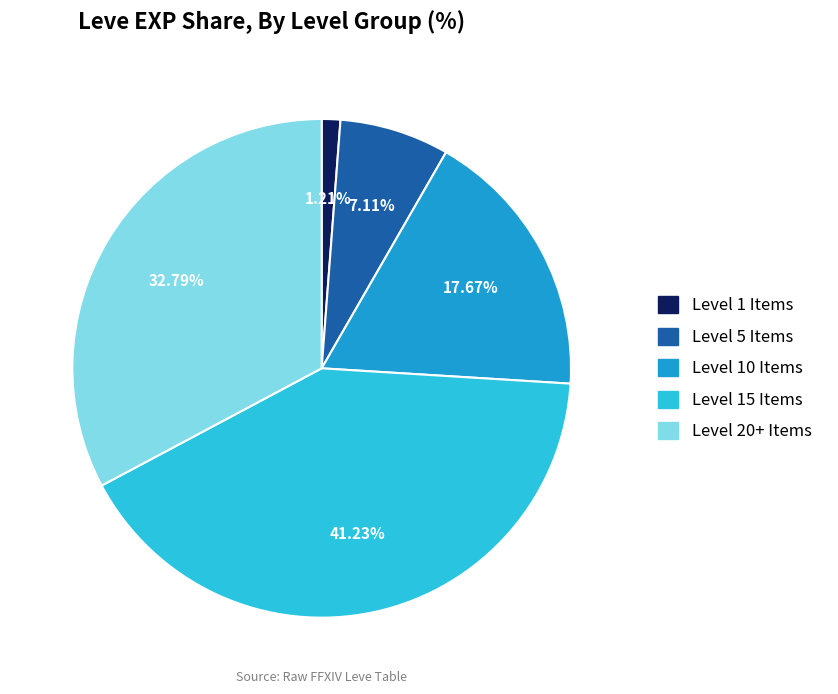

Is there a majority slice in this chart?

No